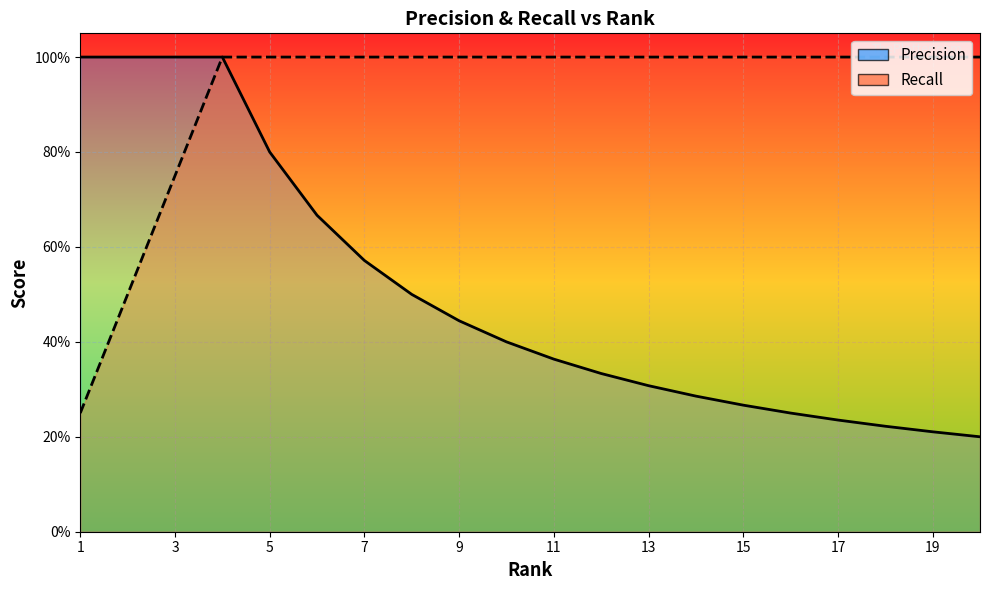

List the series in order of their peak value, highest first.

Precision, Recall